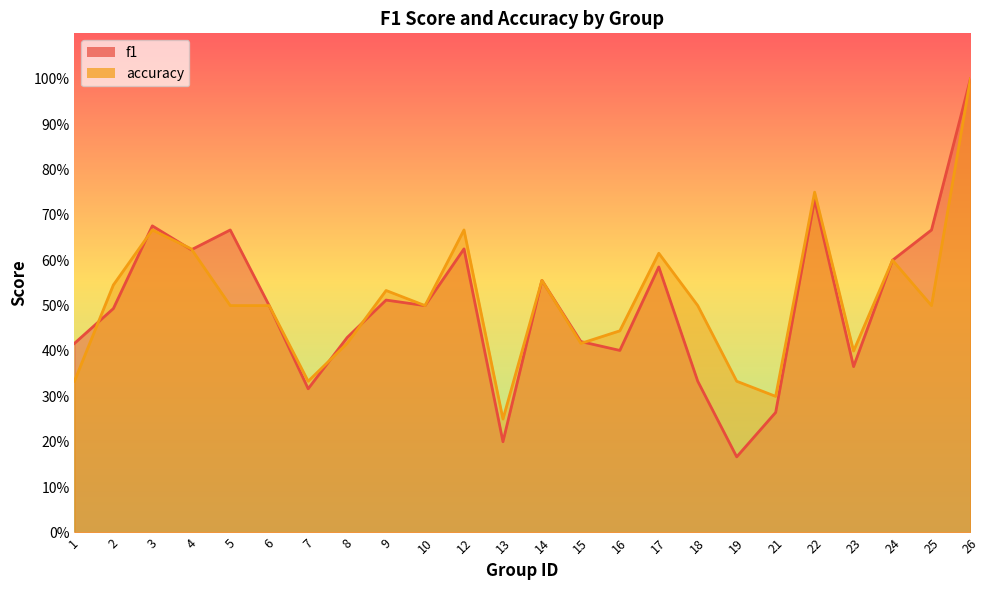

What is the sum of the accuracy values at 10 and 7?

0.8